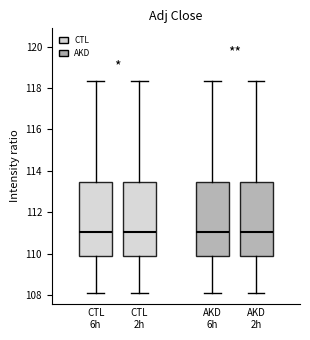

Reading left to right, transcribe this box plot: for each box, give where its median line is, the range the box spans, and where its two whiskers end, as read against the y-axis. The values are not printed on the chart, so give them approximately, as read against the axis.

CTL 6h: median 111.0, box 109.8 to 113.4, whiskers 108.2 to 118.4
CTL 2h: median 111.0, box 109.8 to 113.4, whiskers 108.2 to 118.4
AKD 6h: median 111.0, box 109.8 to 113.4, whiskers 108.2 to 118.4
AKD 2h: median 111.0, box 109.8 to 113.4, whiskers 108.2 to 118.4